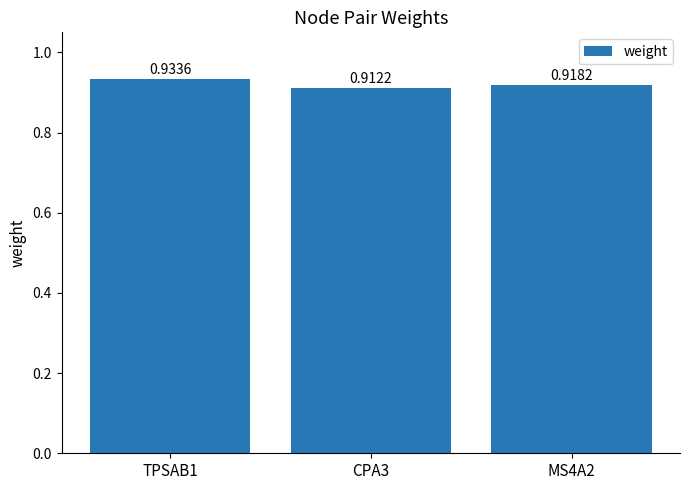

Where is the data nearest to the value 0?

CPA3